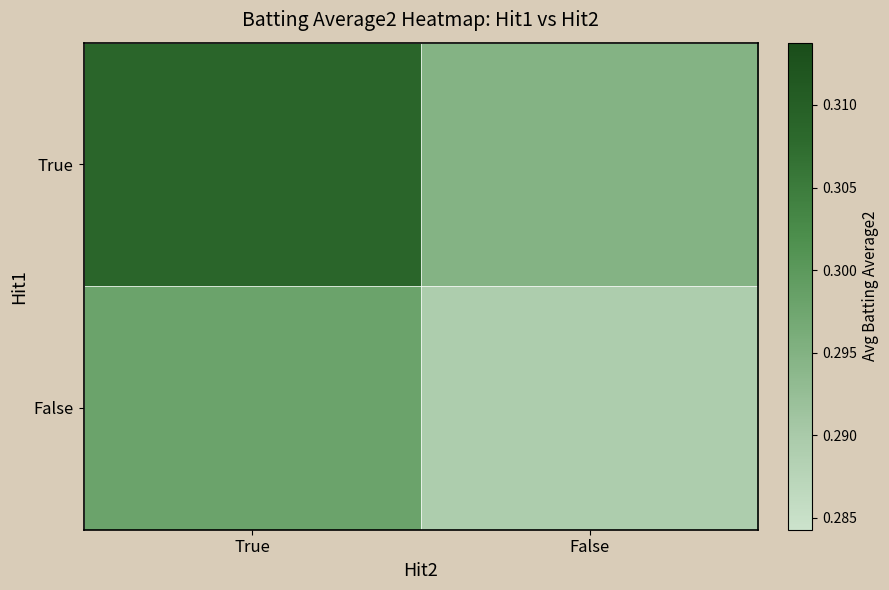

Between True and False, which series saw the biggest shift?

True